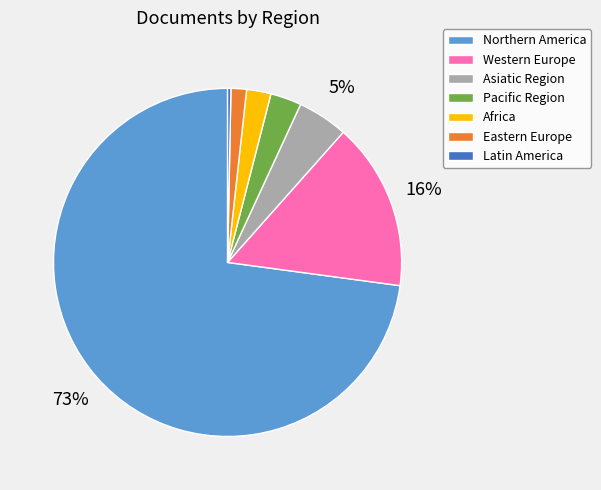

Is there any slice that represents more than half of the pie?

Yes